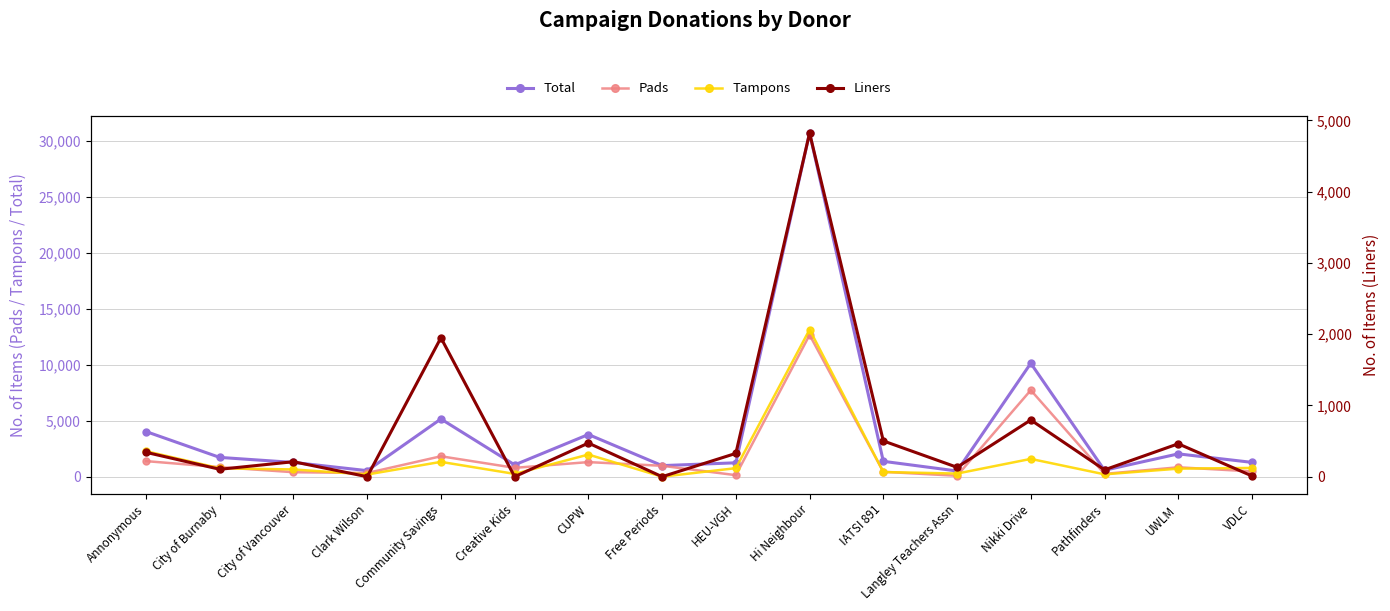

How many lines are shown in the chart?

4